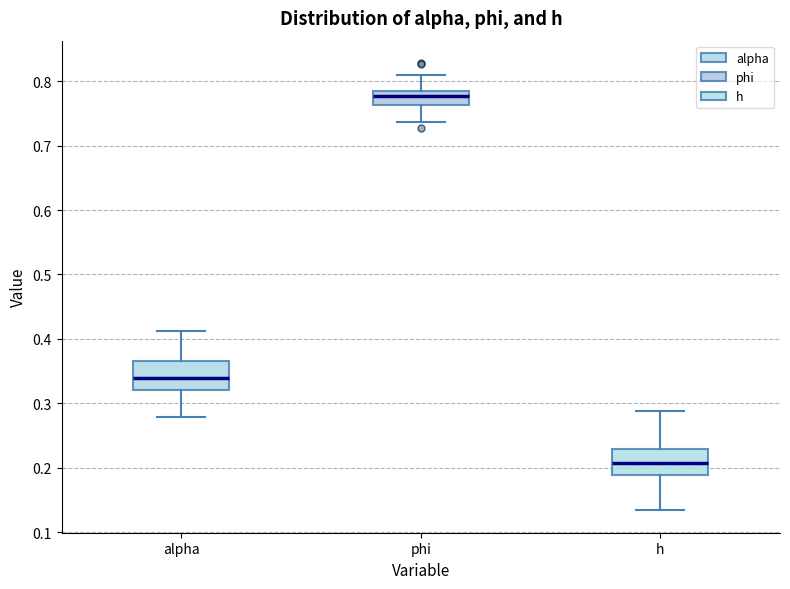

Which box has the lowest median line?

h